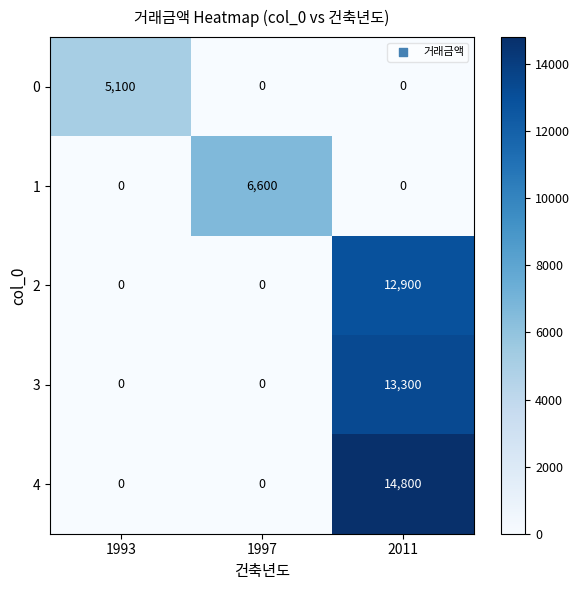

Is it true that 1 equals 0 at 2011?

True